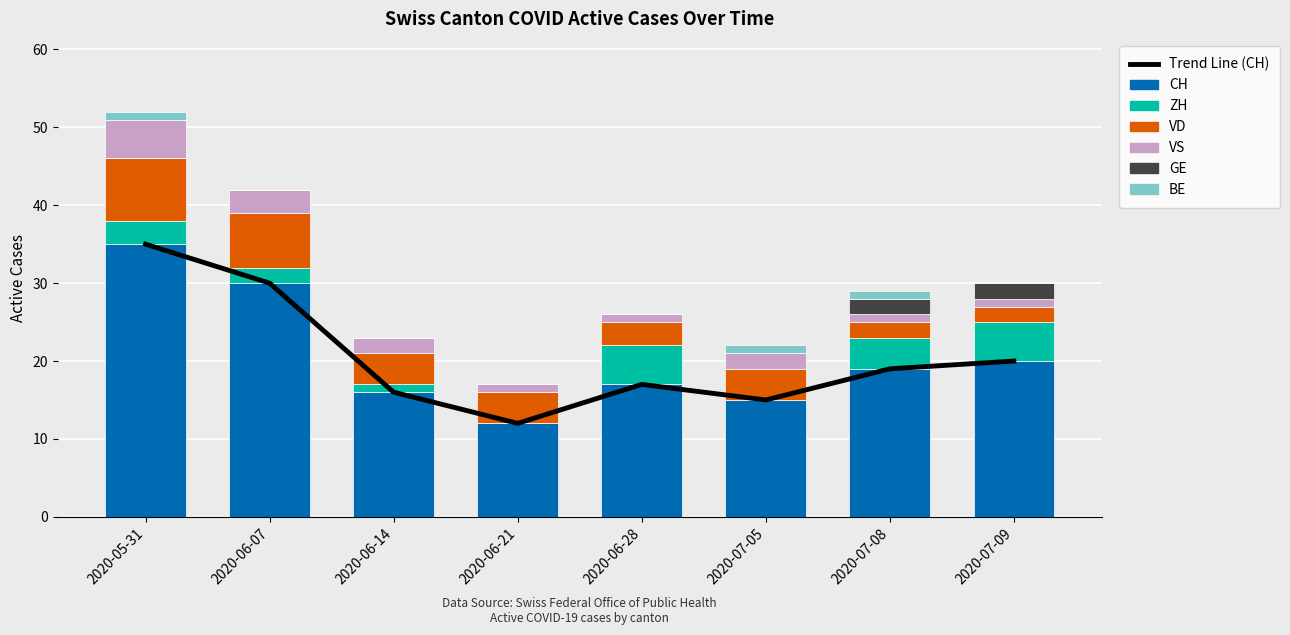

List the labels in order of GE value, largest first.

2020-07-08, 2020-07-09, 2020-05-31, 2020-06-07, 2020-06-14, 2020-06-21, 2020-06-28, 2020-07-05